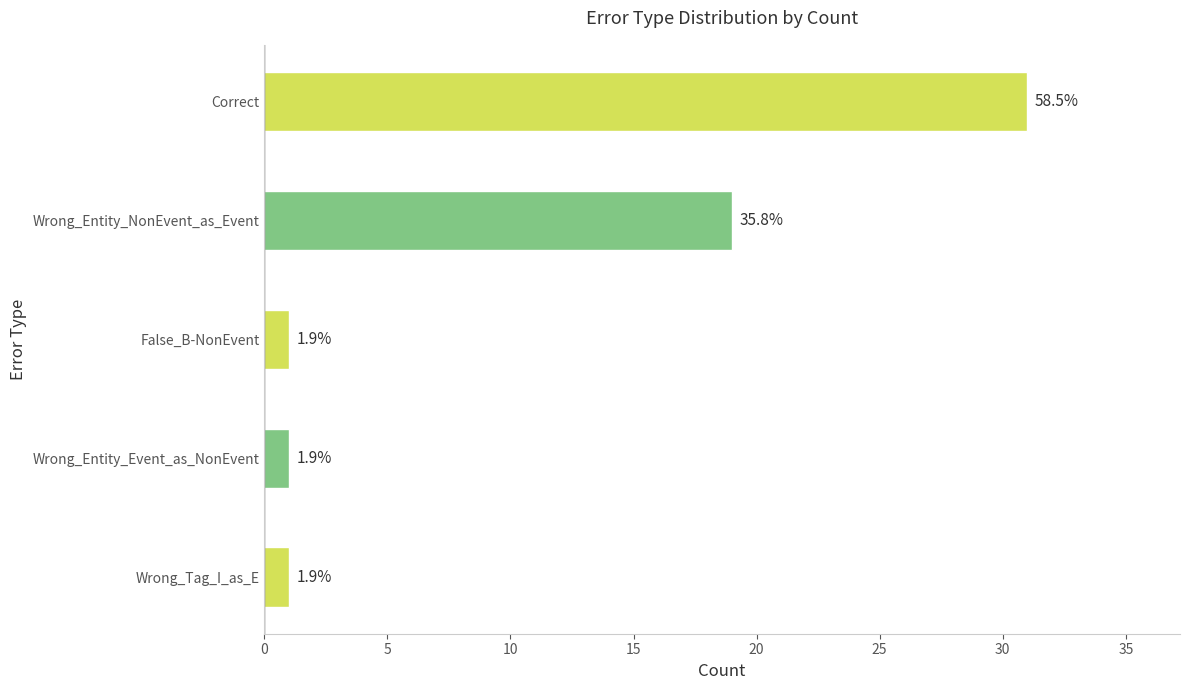

Are the bars horizontal?

Yes